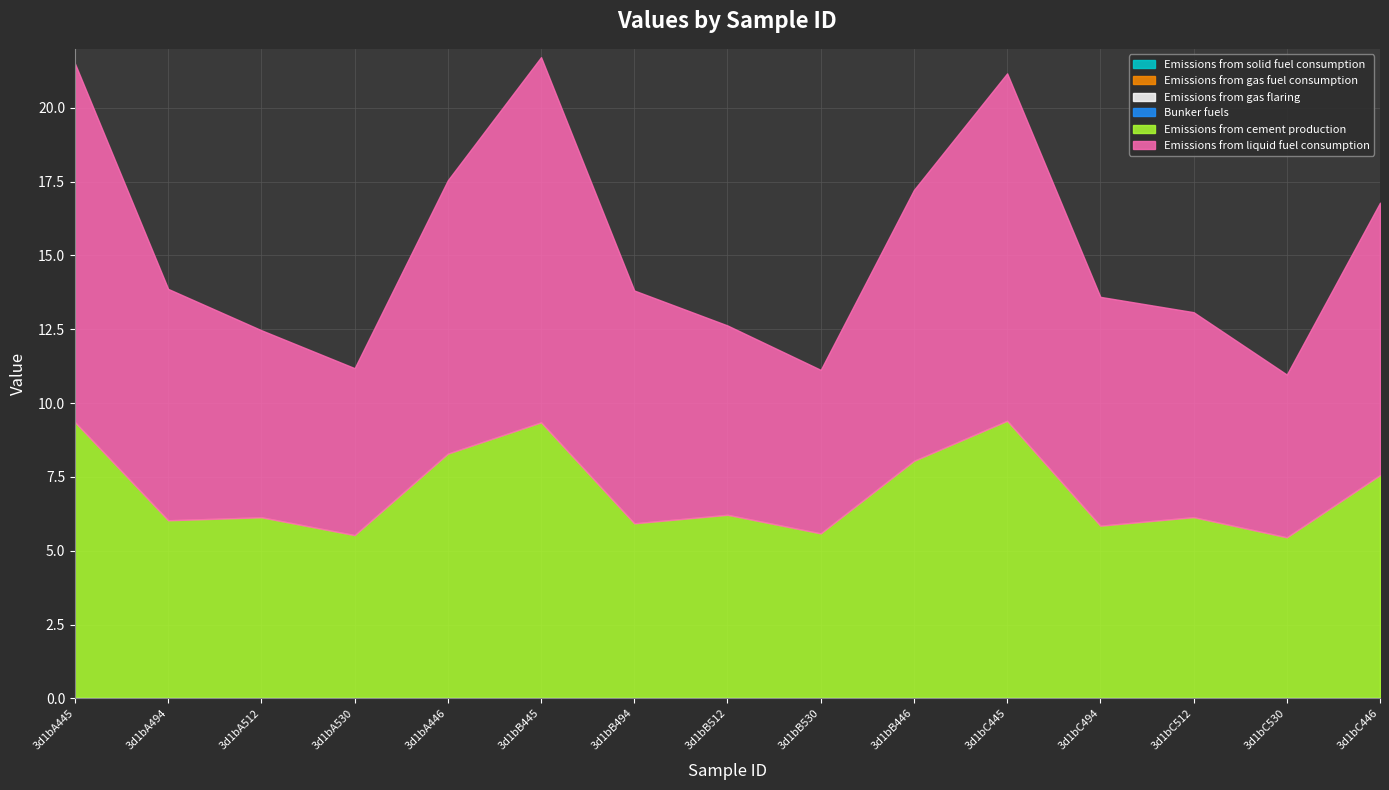

What is the label of the 5th point from the right?

3d1bC445